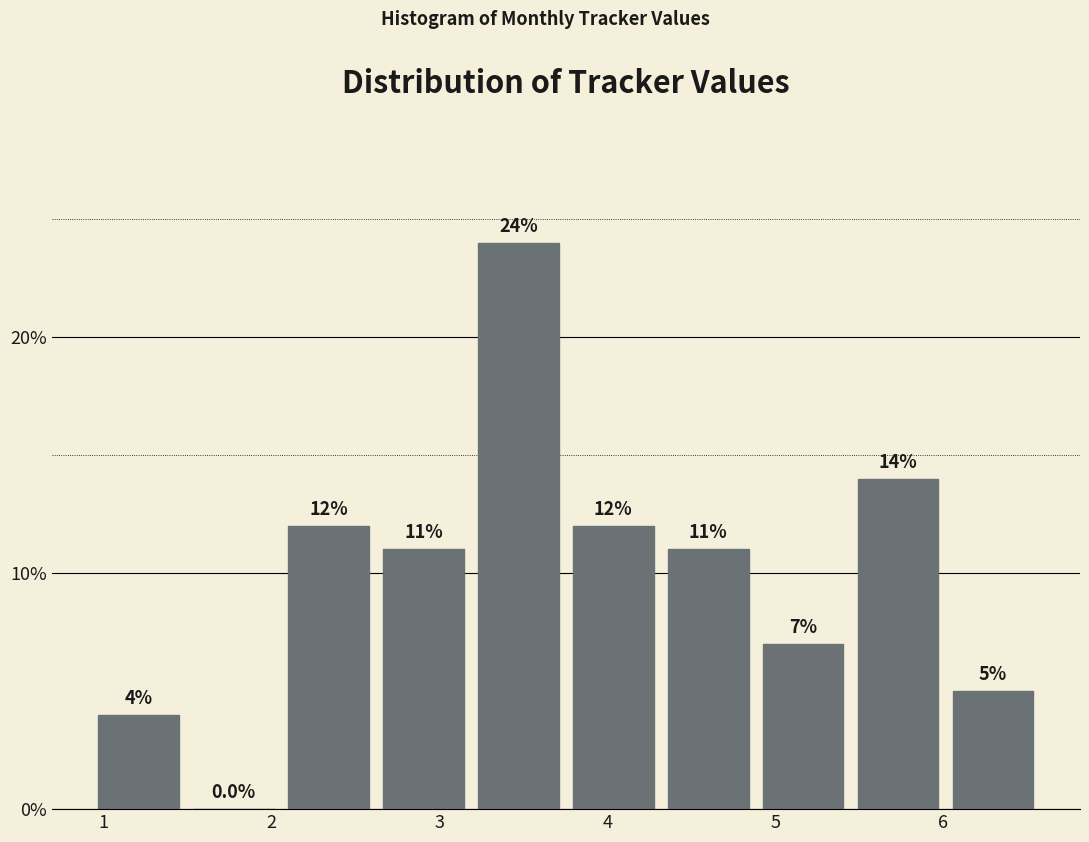

Over which range of the x-axis is the bar tallest?

3.2 to 3.8